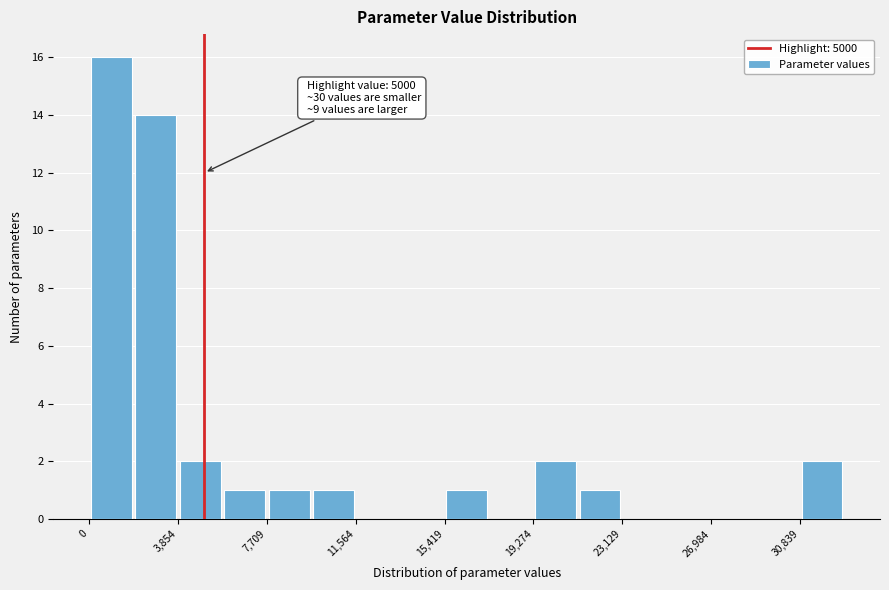

Around what value on the x-axis is the tallest bar? Give the approximate position of its centre, as read against the axis.

1000